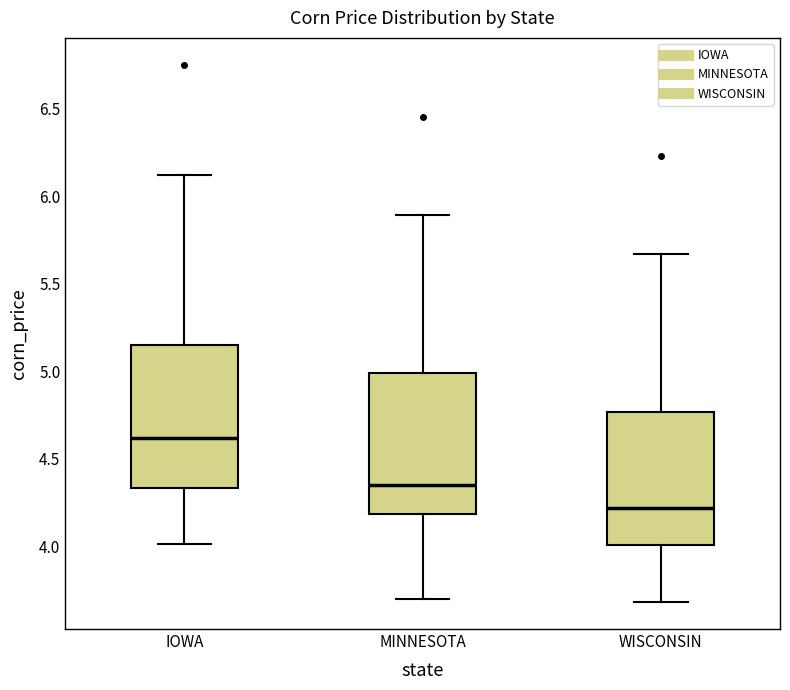

Which box has the highest median line?

IOWA